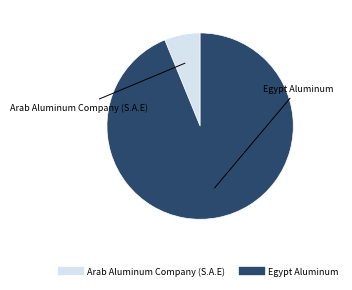

Is there any slice that represents more than half of the pie?

Yes